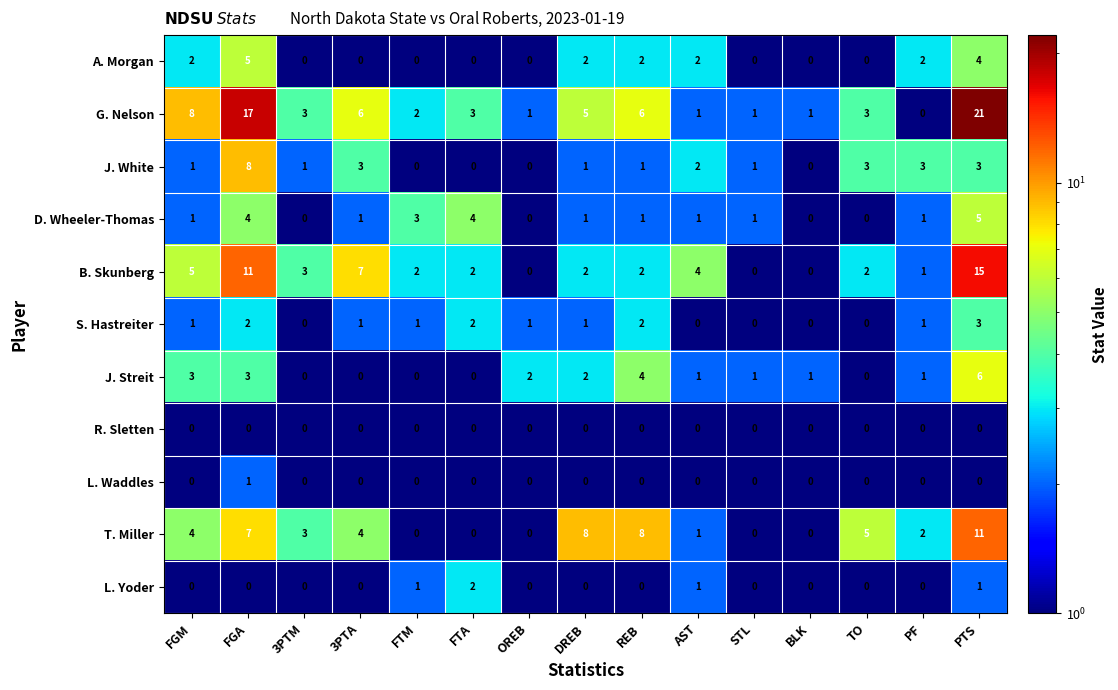

Count the J. White values in the range 0 to 3.

14